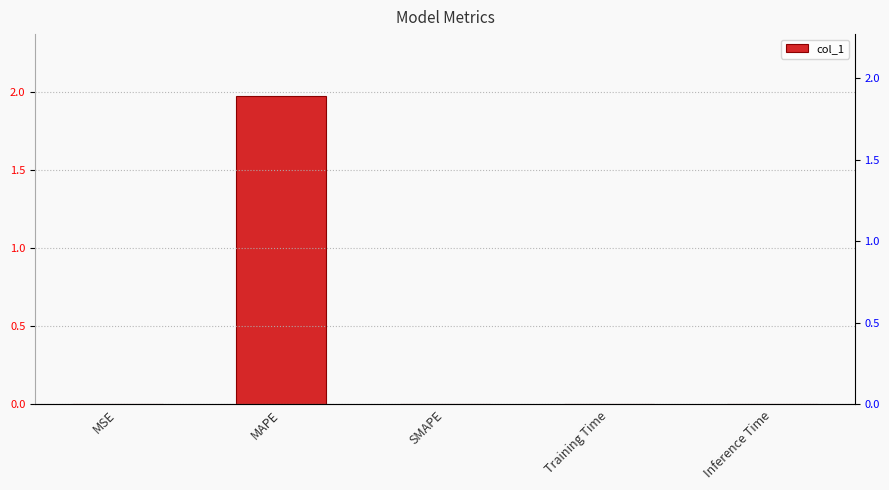

The chart shows a value of 0.0 at SMAPE. True or false?

True